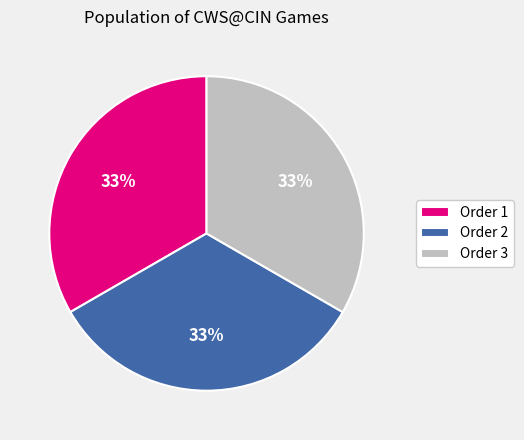

Count the number of slices in the pie.

3